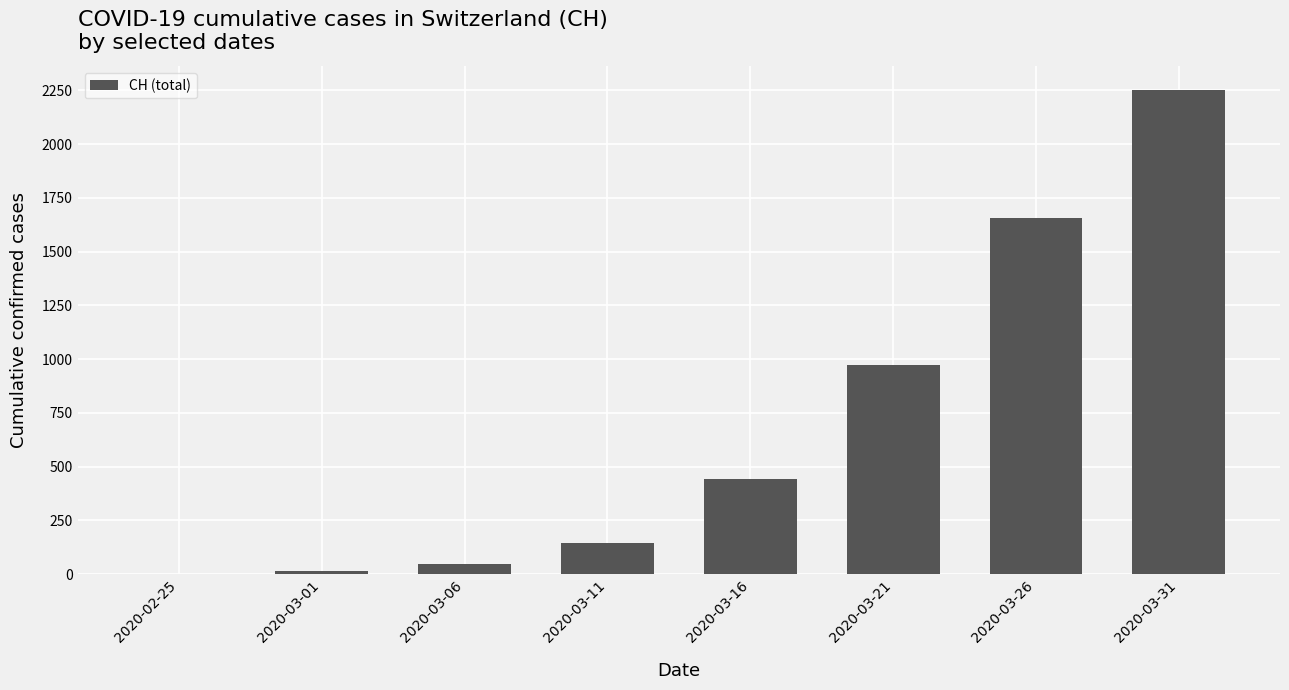

At which label is the value closest to 1125?

2020-03-21